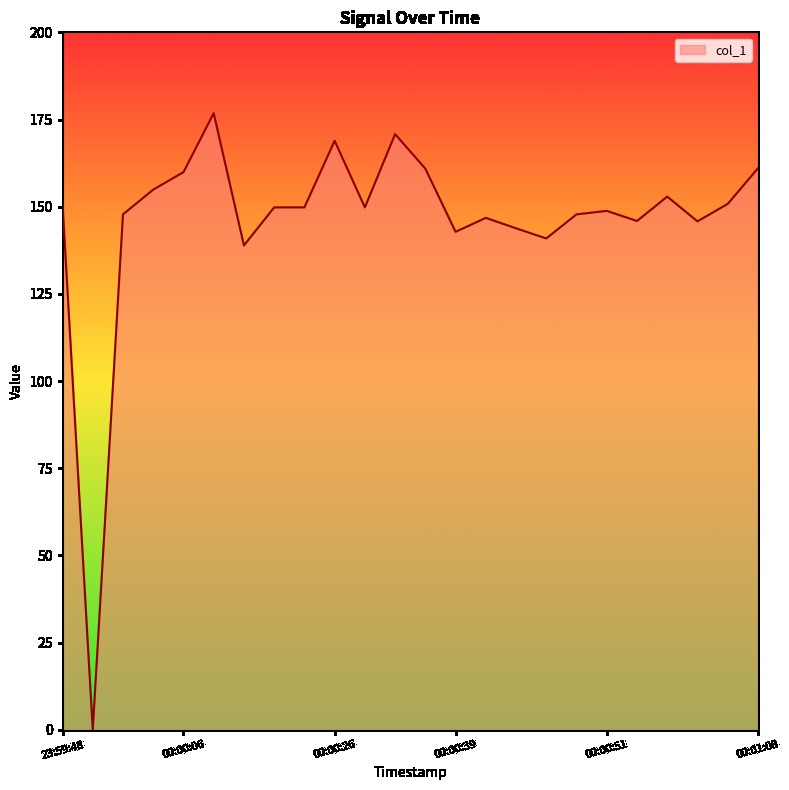

What is the difference between the maximum and minimum values?

176.8